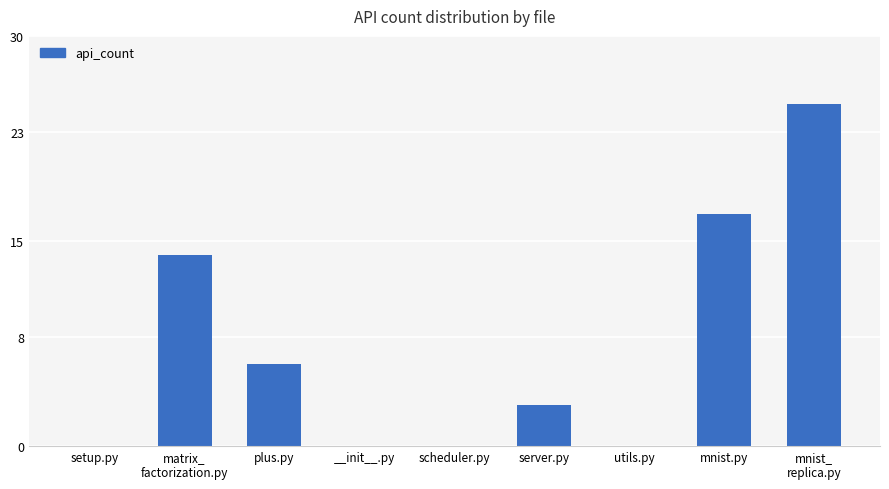

Where does the data first go above 3?

matrix_
factorization.py